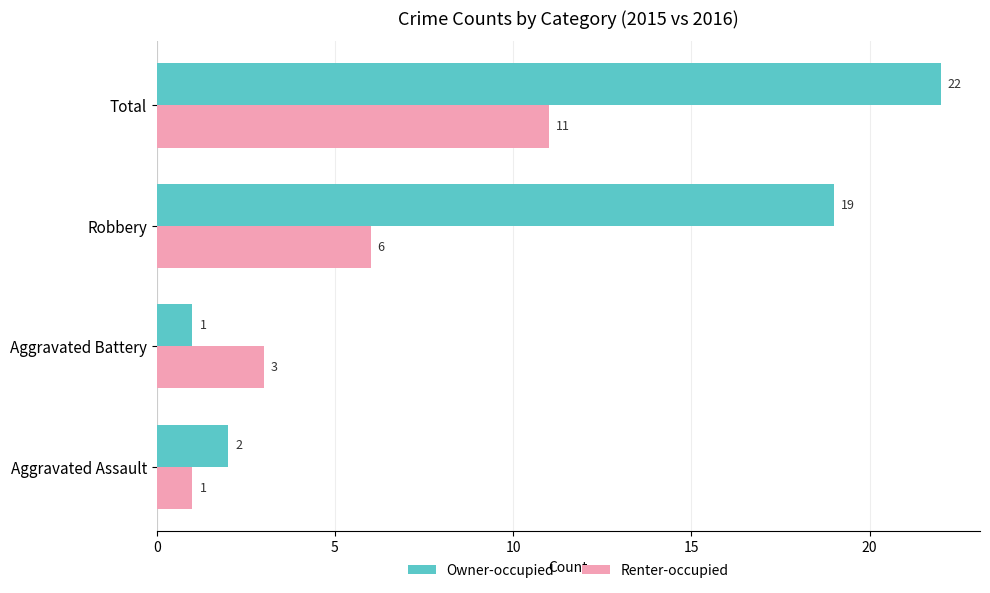

What is the greatest value displayed?

22